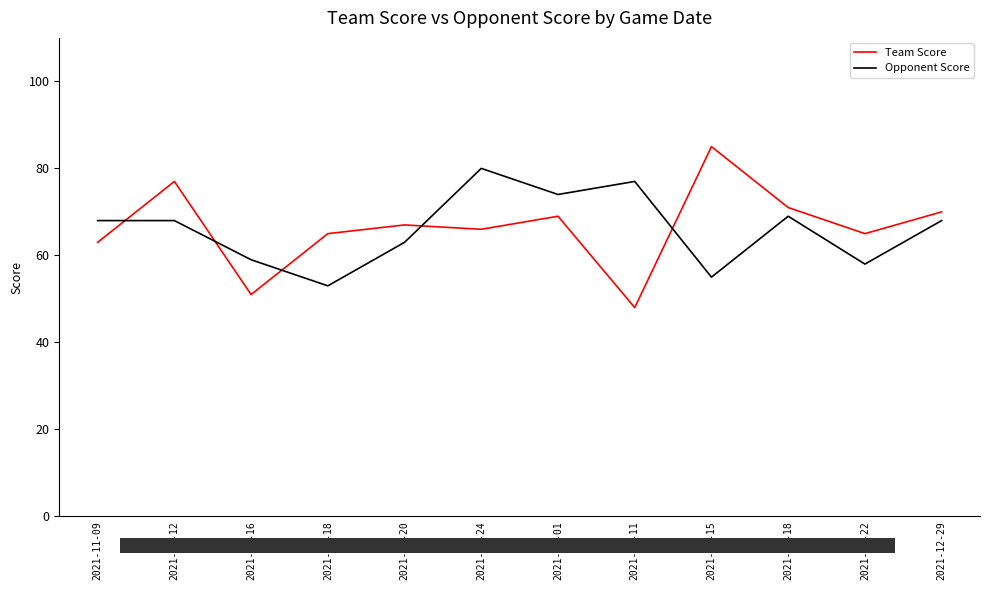

How many categories are shown in the chart?

12